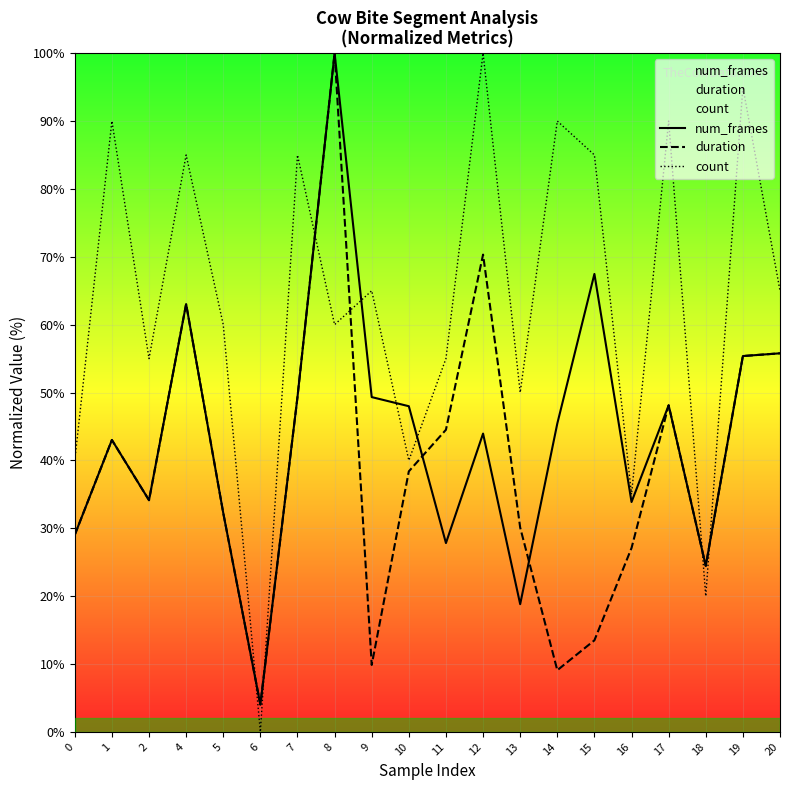

What is the value of the count point at the 16th from the left?

35.0